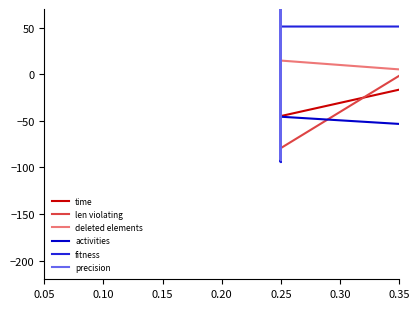

What is the sum of the activities values at 0.25 and 0.10?

-37.2